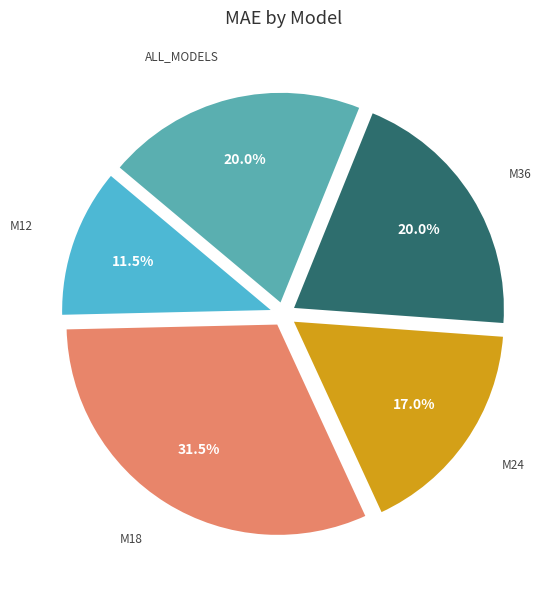

Does any single category account for the majority?

No